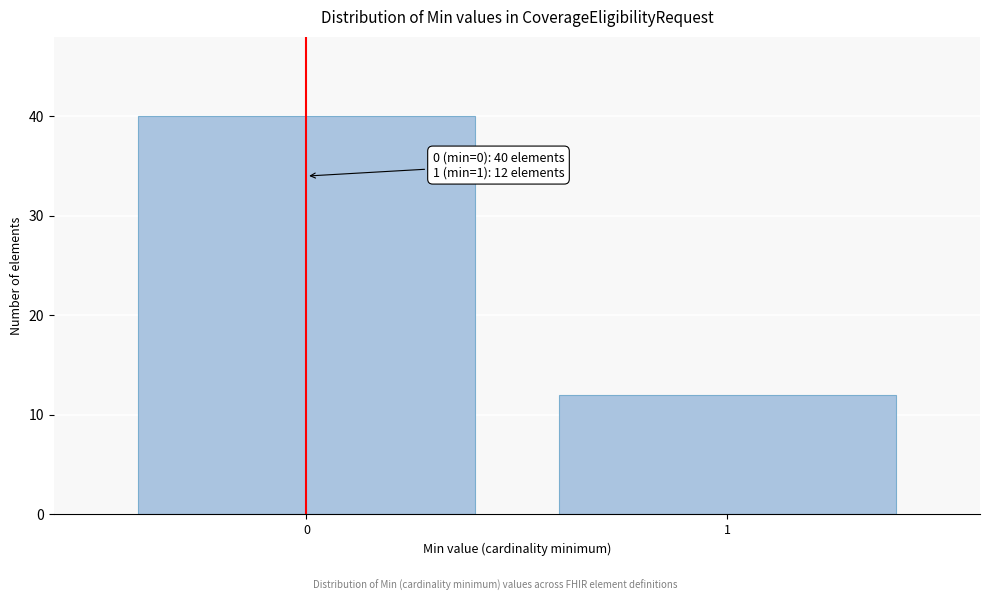

Reading right to left, what are all the values shown in this chart?

12	40